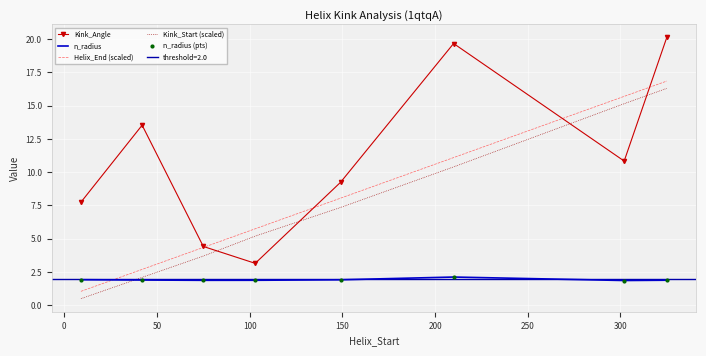

List the series in order of their peak value, highest first.

Kink_Angle, Helix_End (scaled), Kink_Start (scaled), n_radius, n_radius (pts)